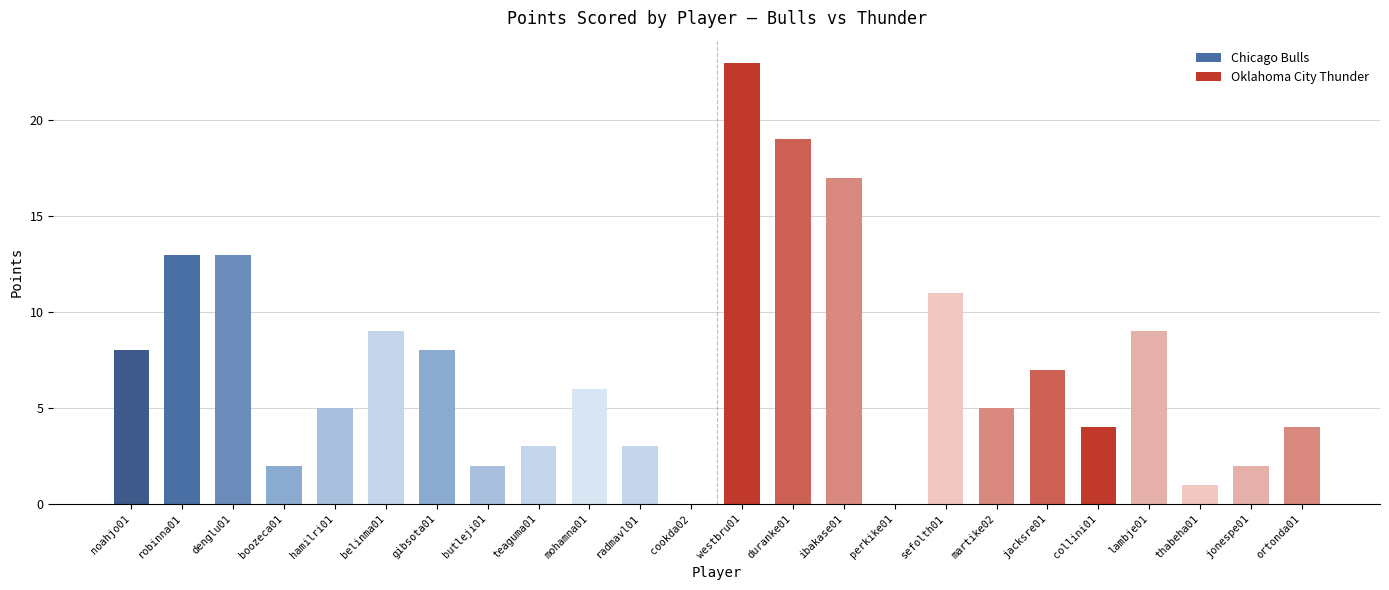

True or false: the data shows 6 at collini01.

False